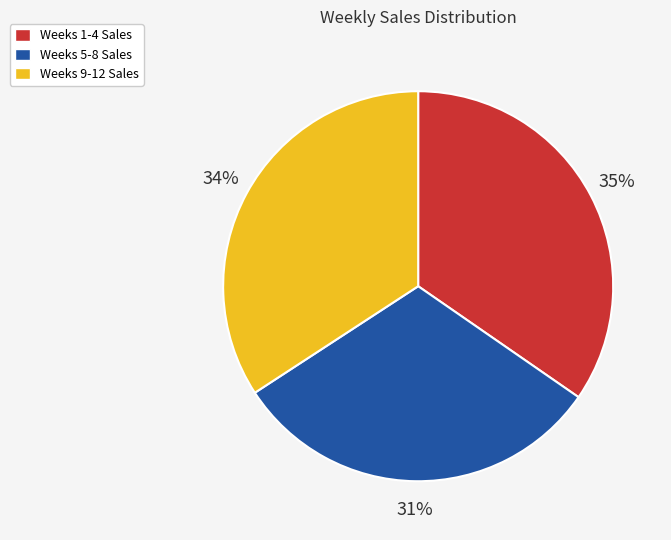

How many segments does this pie chart have?

3